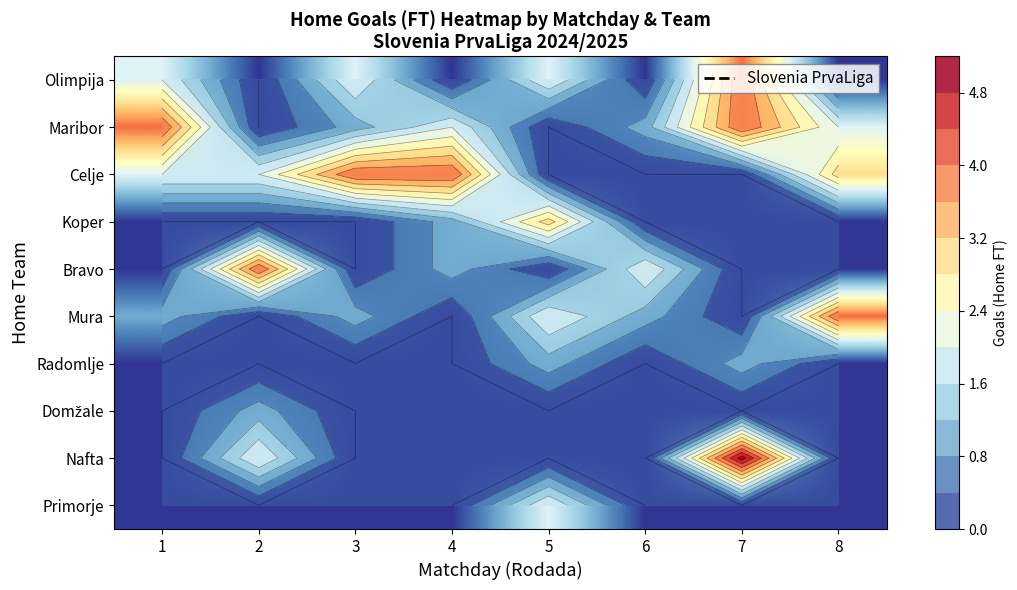

At which category is the sum across all series the highest?

7